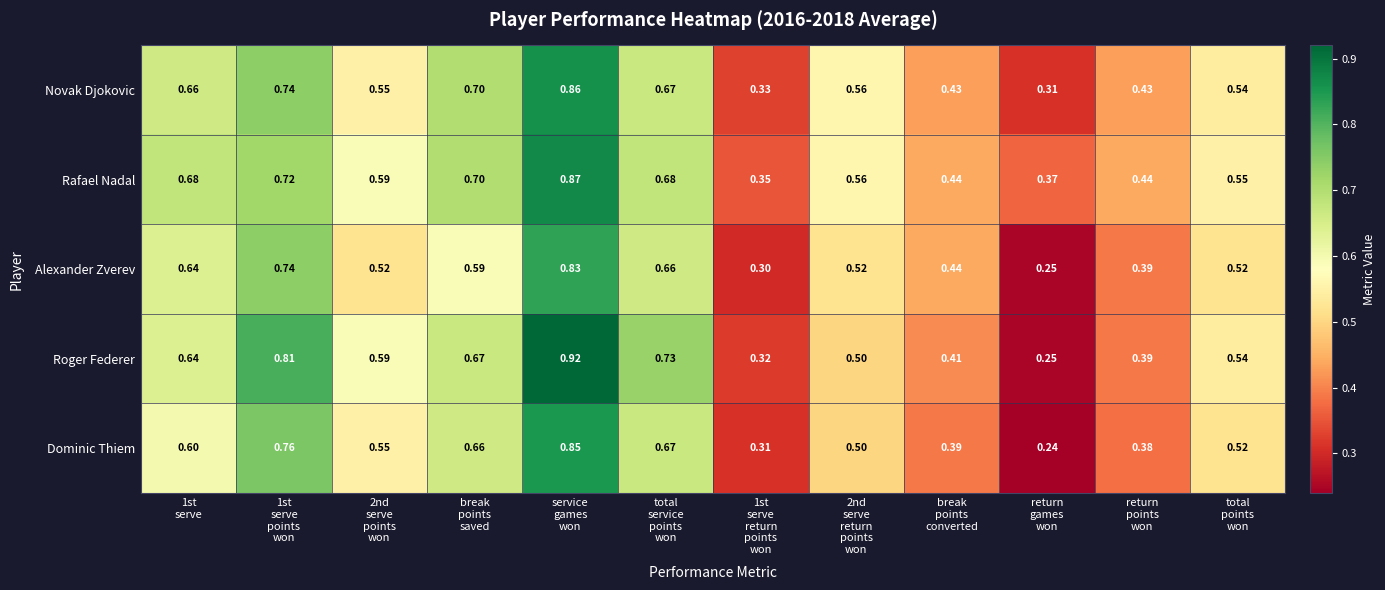

List the series in order of their peak value, lowest first.

Alexander Zverev, Dominic Thiem, Novak Djokovic, Rafael Nadal, Roger Federer